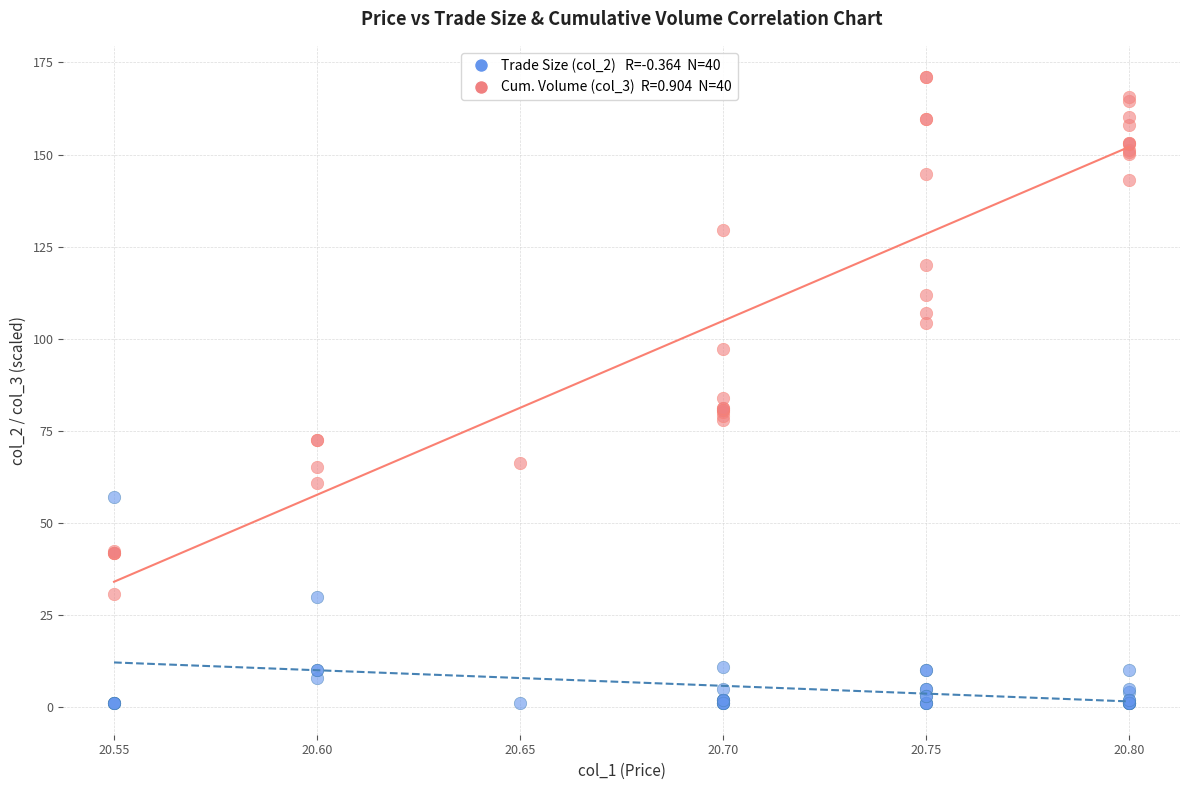

Across all series, what Y value is closest to 86?

83.9